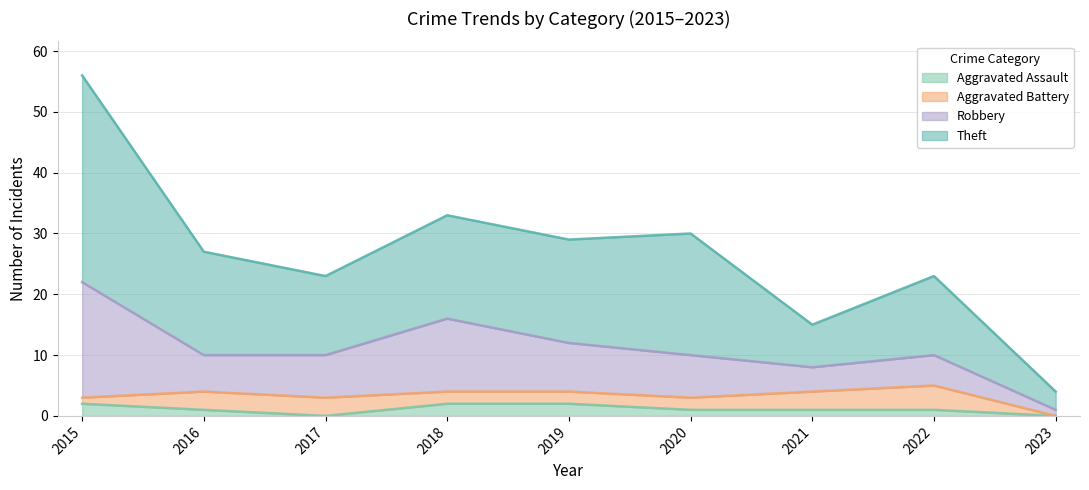

Where does the Aggravated Assault series first go above 1?

2015